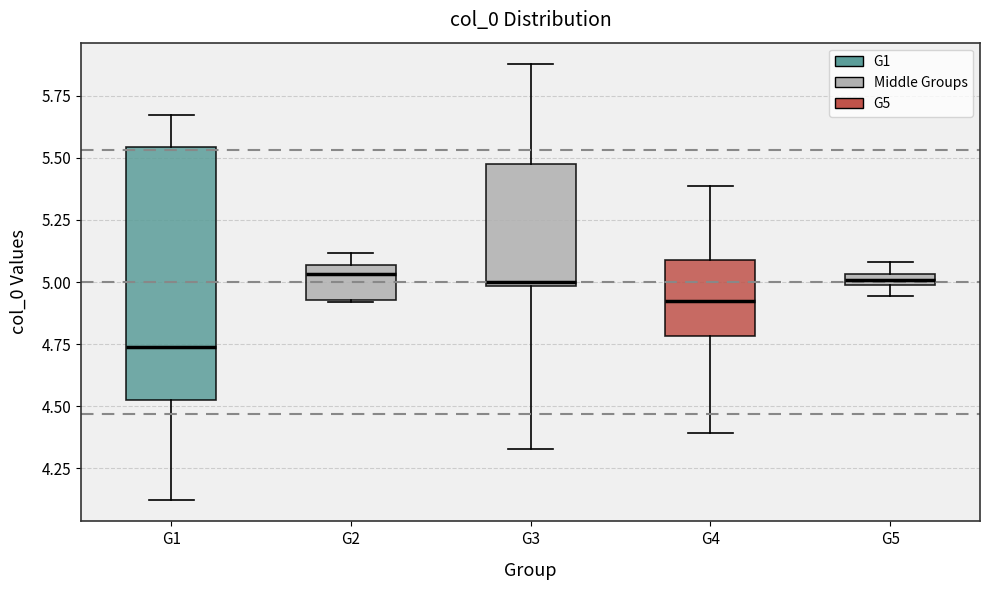

Where is the upper edge of the box for G4 on the y-axis? The values are not printed on the chart, so give them approximately, as read against the axis.

5.10